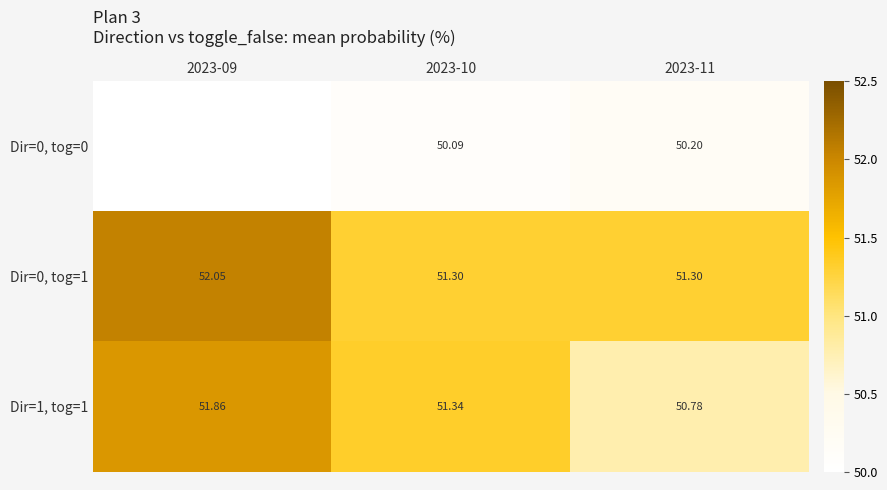

Is the value of Dir=0, tog=1 at 2023-10 greater than the value of Dir=1, tog=1 at 2023-09?

No